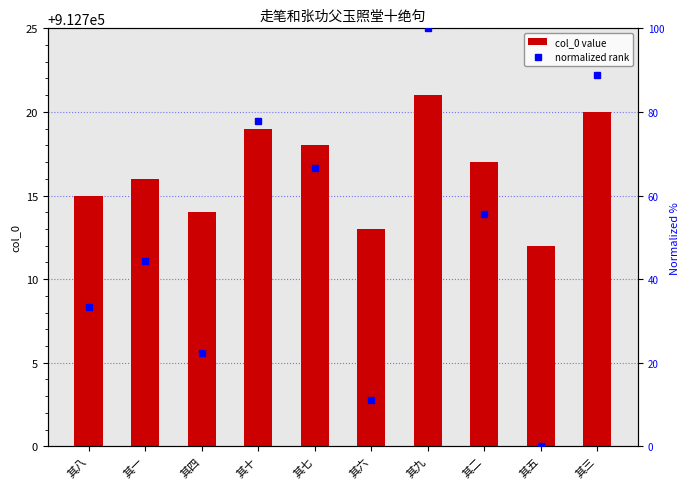

What is the difference between the second highest and minimum values in the normalized rank series?

88.9